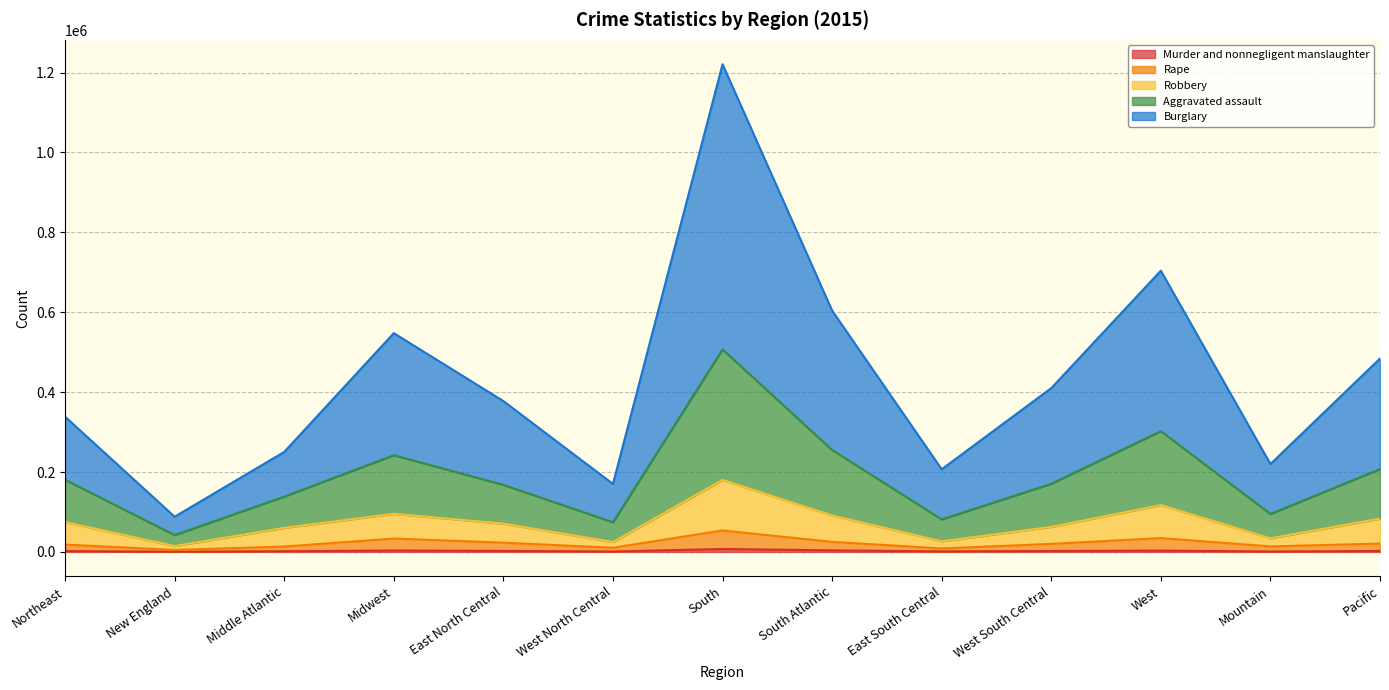

True or false: Robbery and Murder and nonnegligent manslaughter intersect in this chart.

False